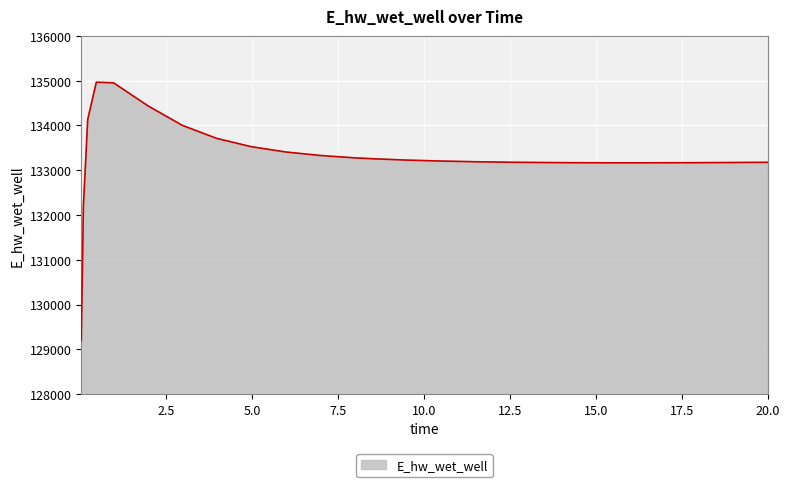

What is the greatest value displayed?

134965.6